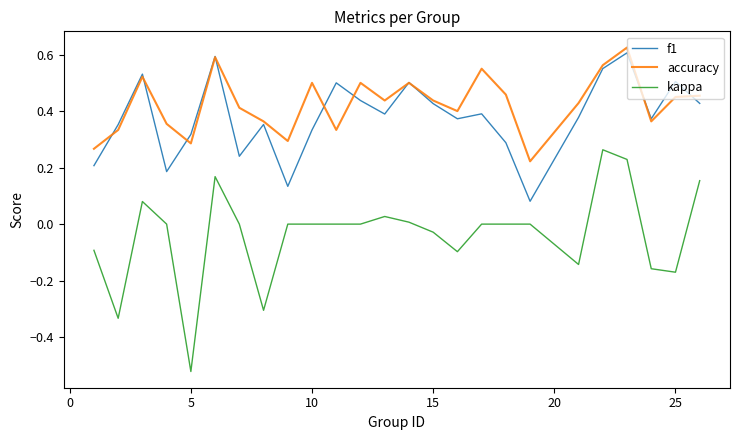

Which series has the largest range (max minus min)?

kappa